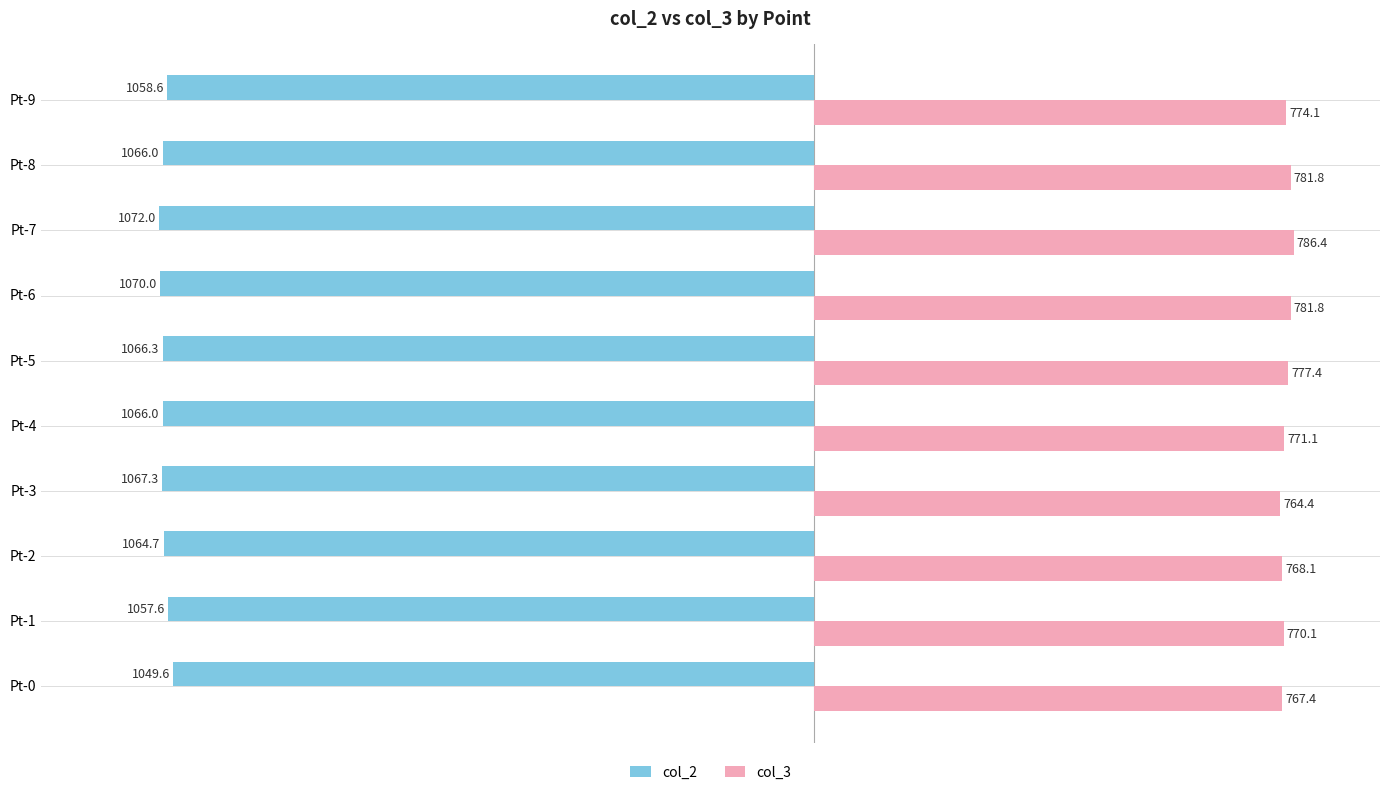

Which series has the largest range (max minus min)?

col_2